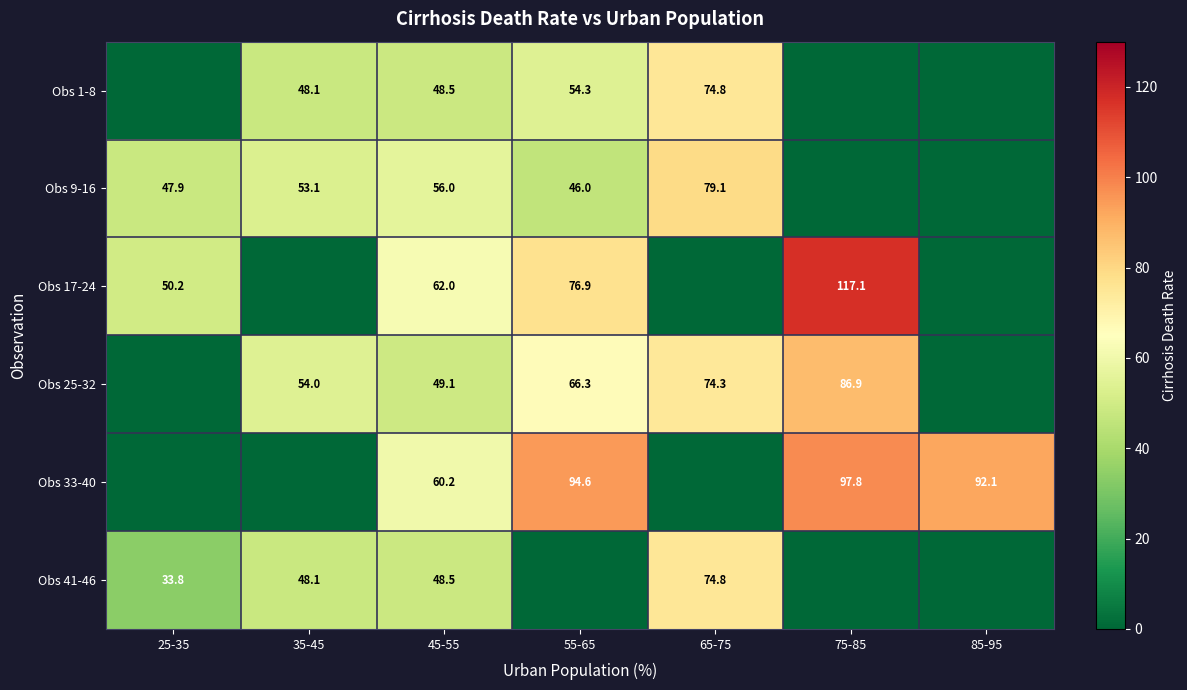

The value of Obs 9-16 at 25-35 is 47.9. True or false?

True